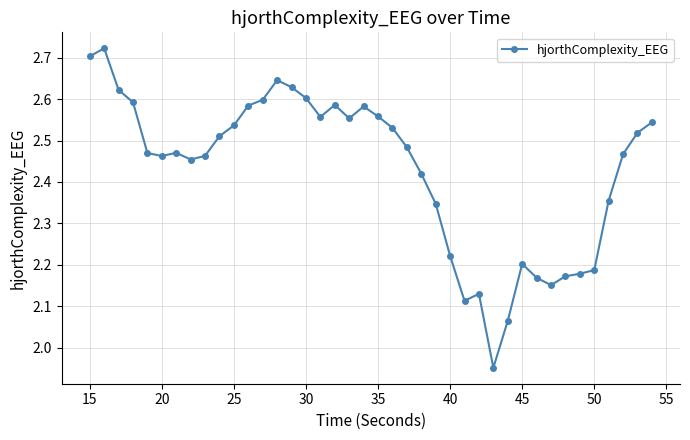

True or false: there are more than 0 points higher than both neighbors.

True